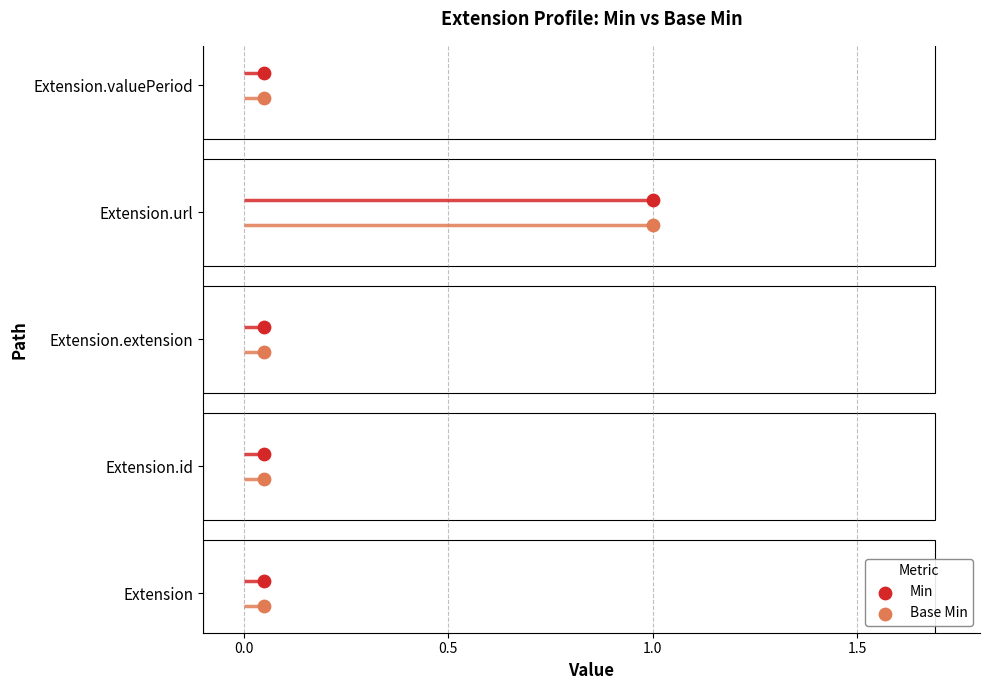

Which series reaches the minimum Y coordinate?

Base Min